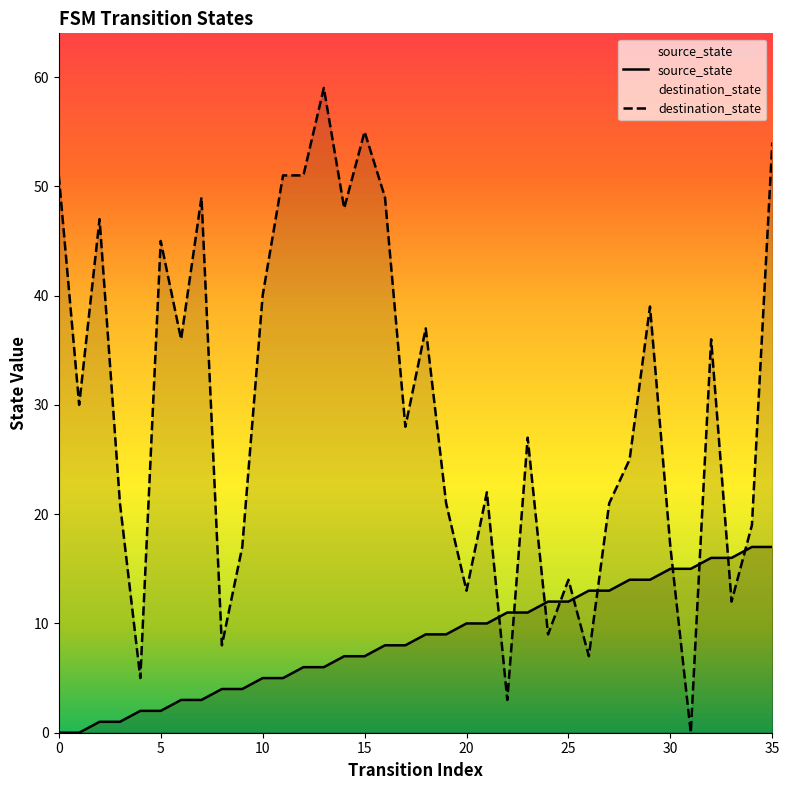

What are all the series names shown in the legend?

source_state, destination_state